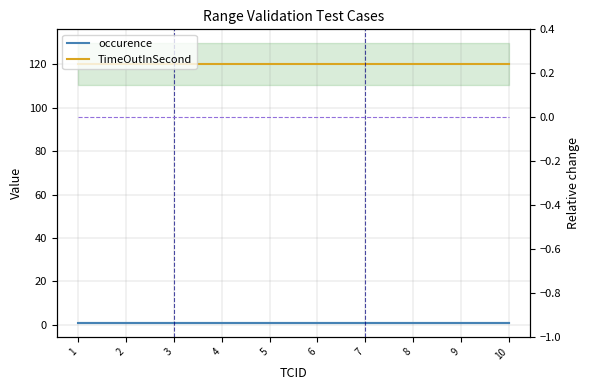

At 4, list the series in order from largest to smallest.

TimeOutInSecond, occurence, Relative change